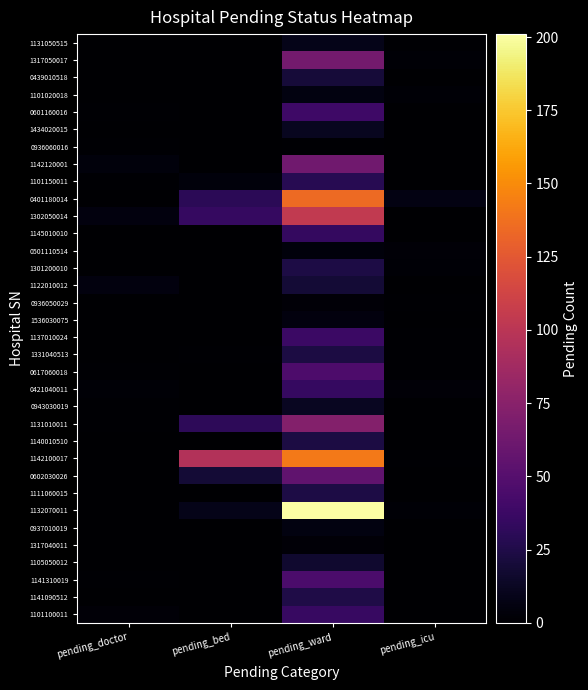

Reading right to left, extract all data points from this chart.

1131050515: pending_icu=1	pending_ward=9	pending_bed=0	pending_doctor=0
1317050017: pending_icu=2	pending_ward=65	pending_bed=0	pending_doctor=0
0439010518: pending_icu=0	pending_ward=20	pending_bed=0	pending_doctor=0
1101020018: pending_icu=2	pending_ward=6	pending_bed=0	pending_doctor=0
0601160016: pending_icu=0	pending_ward=39	pending_bed=0	pending_doctor=1
1434020015: pending_icu=0	pending_ward=11	pending_bed=0	pending_doctor=0
0936060016: pending_icu=0	pending_ward=1	pending_bed=0	pending_doctor=1
1142120001: pending_icu=0	pending_ward=63	pending_bed=0	pending_doctor=4
1101150011: pending_icu=0	pending_ward=29	pending_bed=4	pending_doctor=1
0401180014: pending_icu=7	pending_ward=135	pending_bed=30	pending_doctor=0
1302050014: pending_icu=0	pending_ward=104	pending_bed=35	pending_doctor=5
1145010010: pending_icu=0	pending_ward=34	pending_bed=0	pending_doctor=0
0501110514: pending_icu=3	pending_ward=4	pending_bed=0	pending_doctor=0
1301200010: pending_icu=2	pending_ward=24	pending_bed=0	pending_doctor=0
1122010012: pending_icu=0	pending_ward=19	pending_bed=0	pending_doctor=5
0936050029: pending_icu=1	pending_ward=3	pending_bed=0	pending_doctor=0
1536030075: pending_icu=0	pending_ward=5	pending_bed=0	pending_doctor=0
1137010024: pending_icu=1	pending_ward=37	pending_bed=0	pending_doctor=0
1331040513: pending_icu=1	pending_ward=23	pending_bed=1	pending_doctor=0
0617060018: pending_icu=1	pending_ward=46	pending_bed=0	pending_doctor=1
0421040011: pending_icu=3	pending_ward=35	pending_bed=0	pending_doctor=2
0943030019: pending_icu=0	pending_ward=12	pending_bed=0	pending_doctor=1
1131010011: pending_icu=0	pending_ward=73	pending_bed=31	pending_doctor=1
1140010510: pending_icu=0	pending_ward=23	pending_bed=0	pending_doctor=0
1142100017: pending_icu=1	pending_ward=142	pending_bed=96	pending_doctor=0
0602030026: pending_icu=0	pending_ward=55	pending_bed=19	pending_doctor=0
1111060015: pending_icu=0	pending_ward=24	pending_bed=0	pending_doctor=0
1132070011: pending_icu=2	pending_ward=201	pending_bed=9	pending_doctor=0
0937010019: pending_icu=0	pending_ward=6	pending_bed=0	pending_doctor=0
1317040011: pending_icu=0	pending_ward=3	pending_bed=0	pending_doctor=0
1105050012: pending_icu=0	pending_ward=17	pending_bed=0	pending_doctor=0
1141310019: pending_icu=0	pending_ward=45	pending_bed=0	pending_doctor=1
1141090512: pending_icu=0	pending_ward=25	pending_bed=0	pending_doctor=0
1101100011: pending_icu=0	pending_ward=36	pending_bed=0	pending_doctor=3